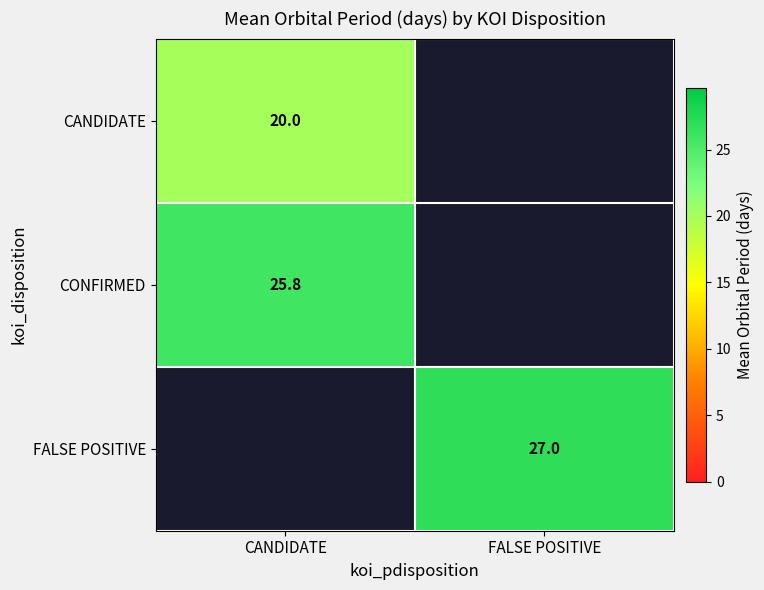

The CONFIRMED series shows 25.8 at CANDIDATE. True or false?

True